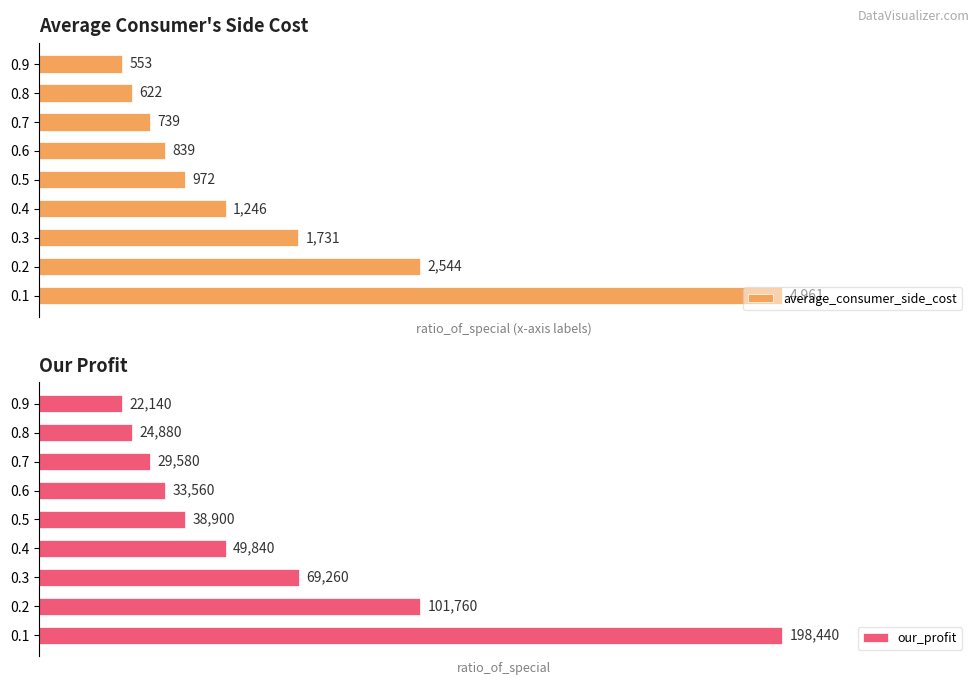

List the labels in order of average_consumer_side_cost value, smallest first.

0.9, 0.8, 0.7, 0.6, 0.5, 0.4, 0.3, 0.2, 0.1